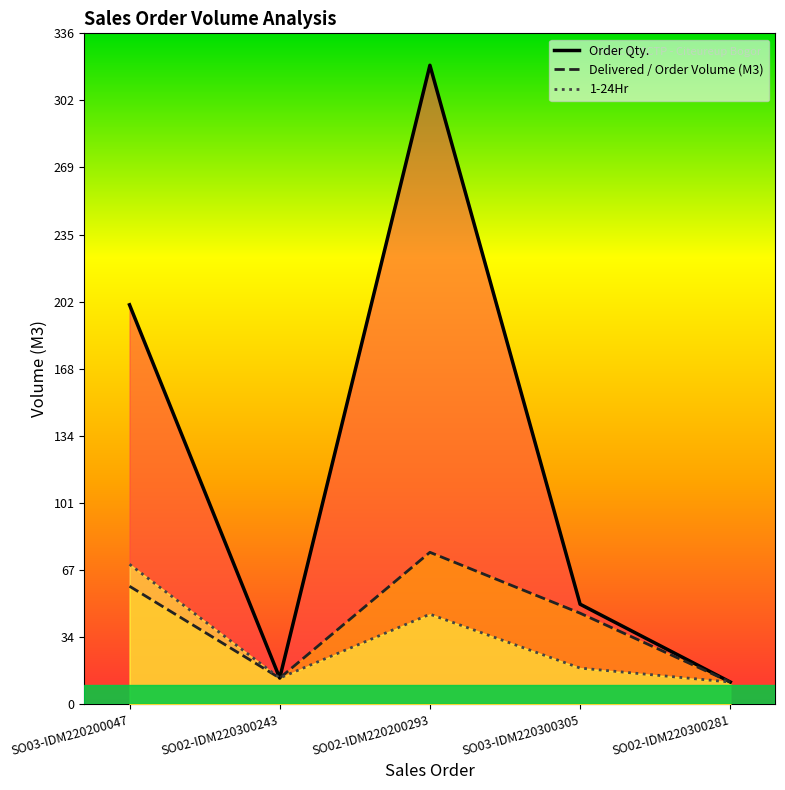

How many lines are shown in the chart?

3